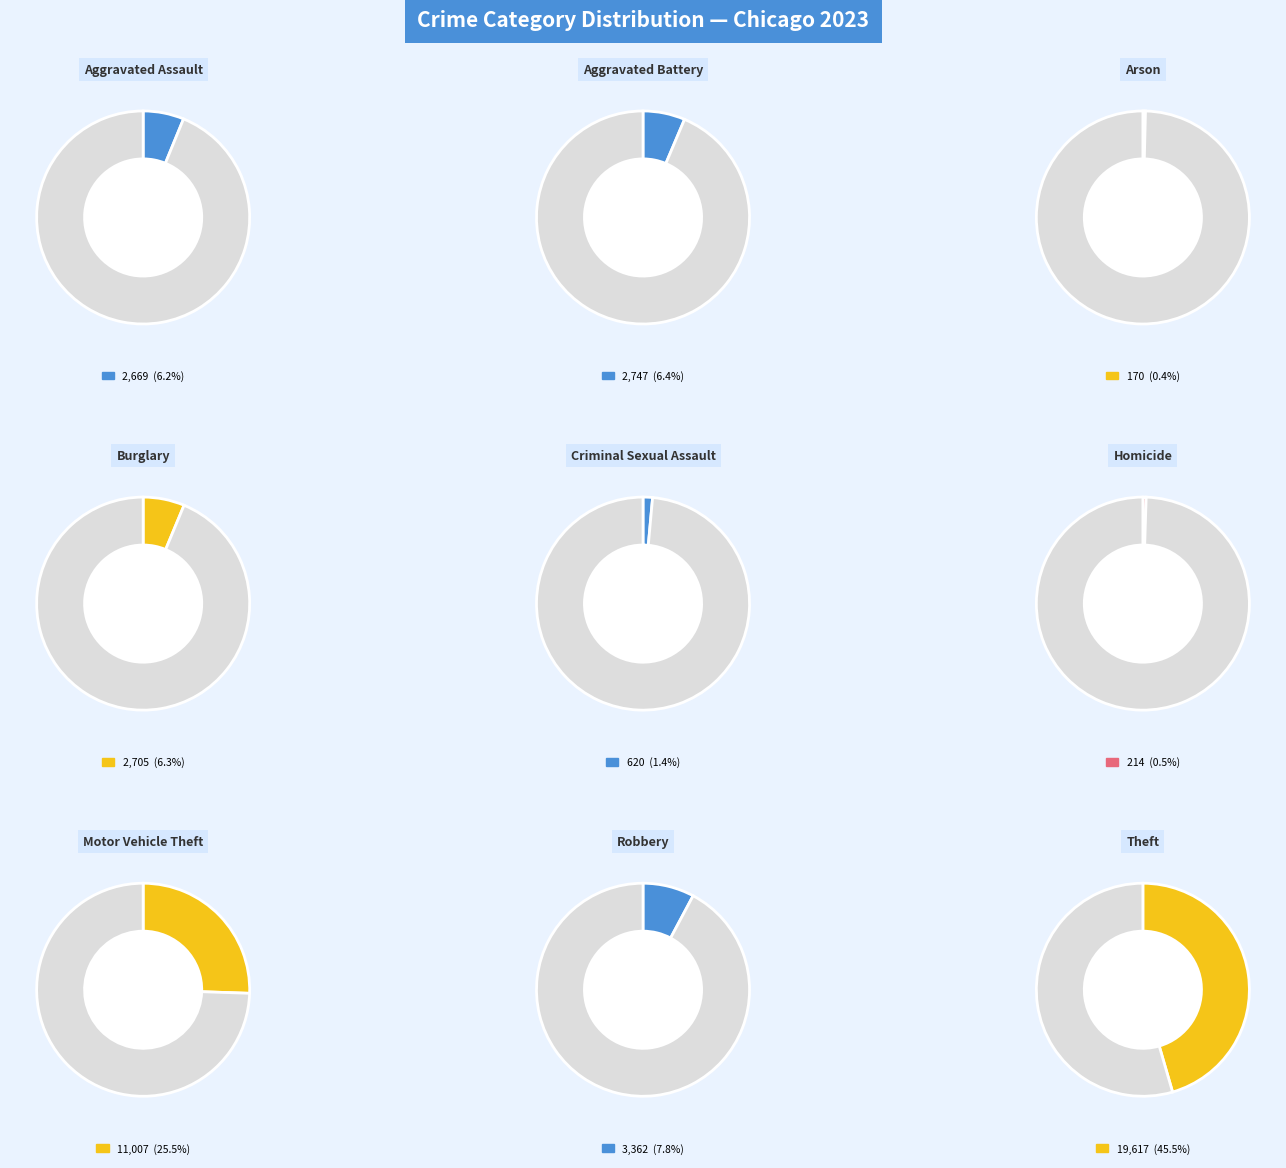

Count the number of slices in the pie.

9